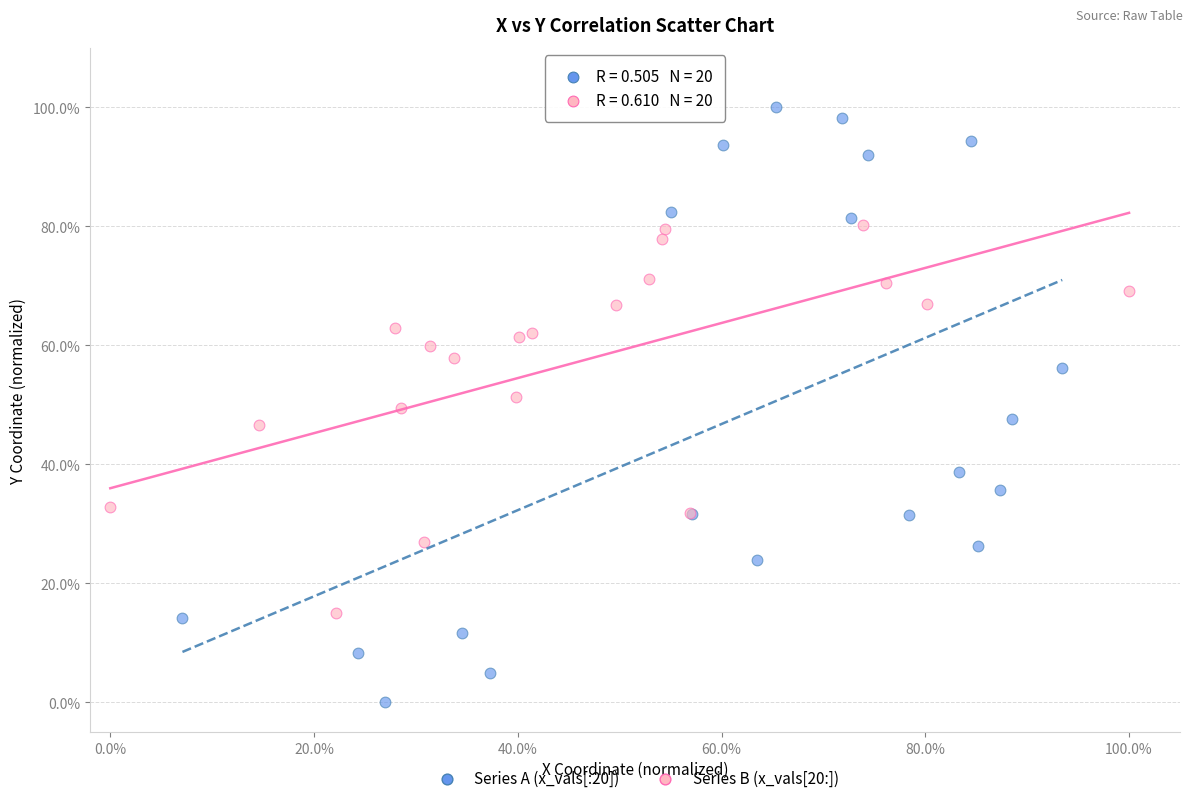

What are all the series names shown in the legend?

Series A (x_vals[:20]), Series B (x_vals[20:])